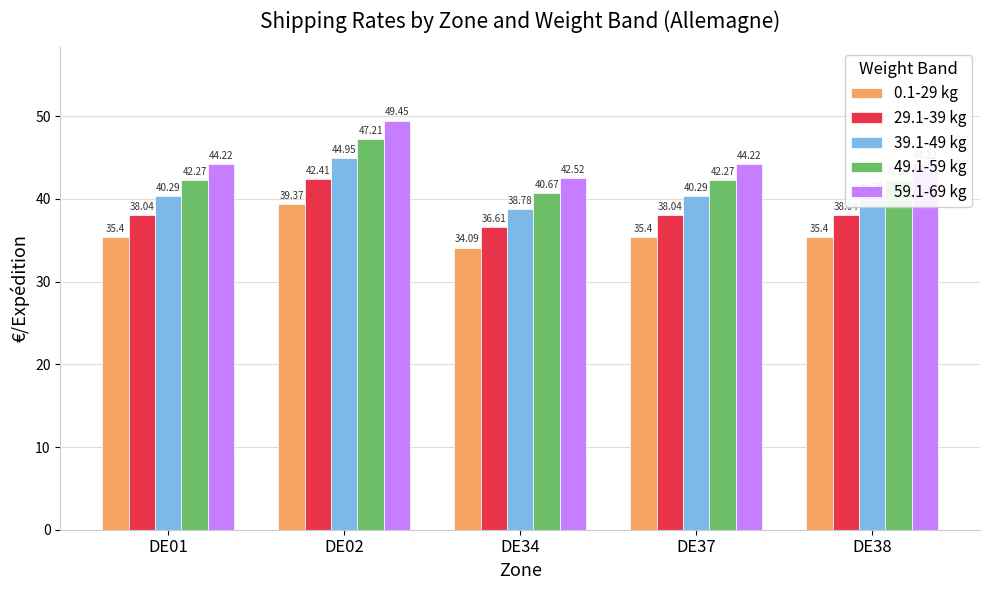

What is the value of the 29.1-39 kg bar at the 5th from the left?

38.0